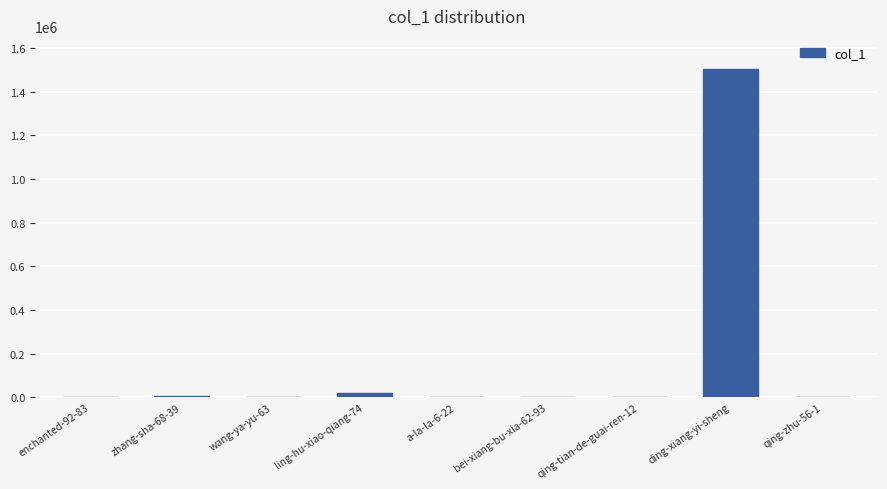

What is the maximum value shown in the chart?

1505150